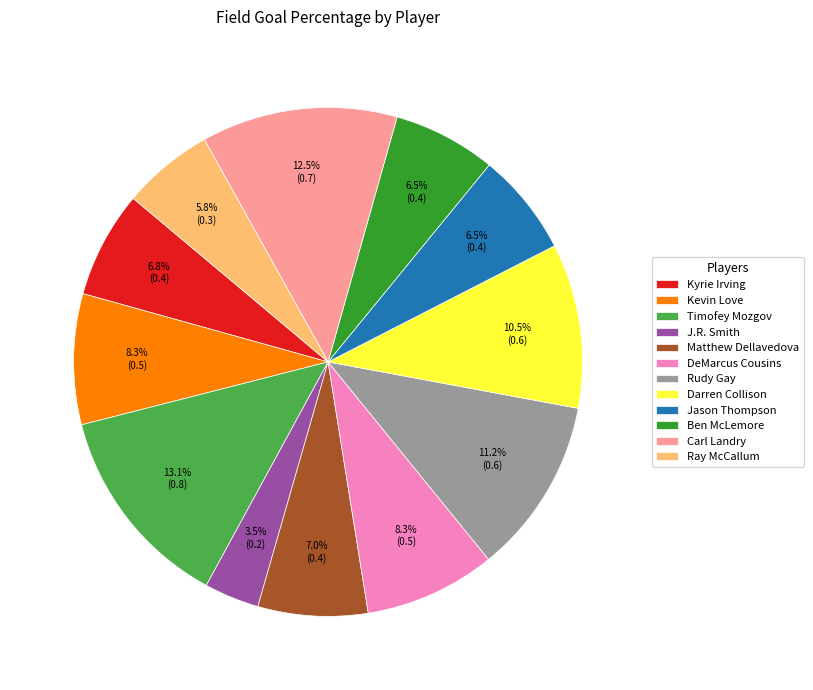

What portion of the pie excludes Timofey Mozgov?

86.9%